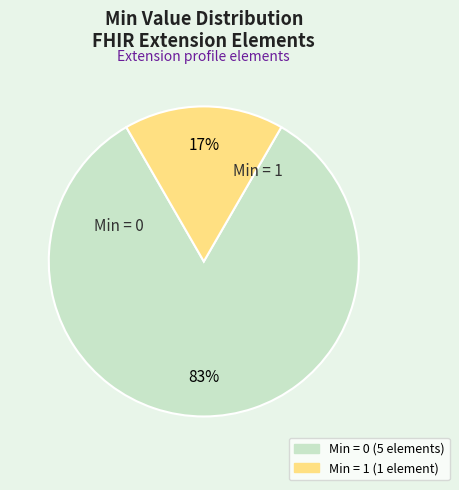

Does any single category account for the majority?

Yes